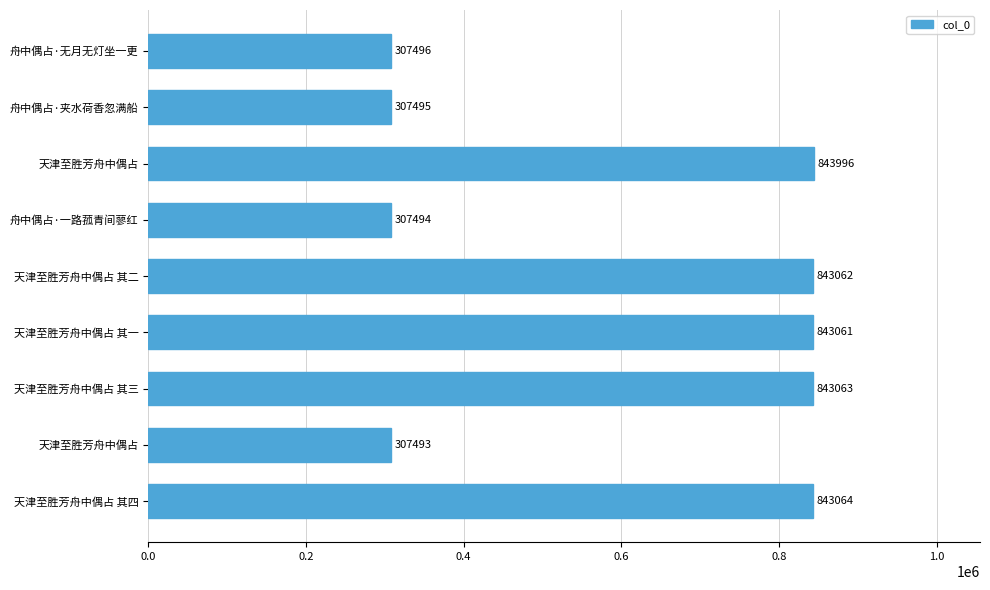

What is the difference between the second highest and second lowest values?

535570